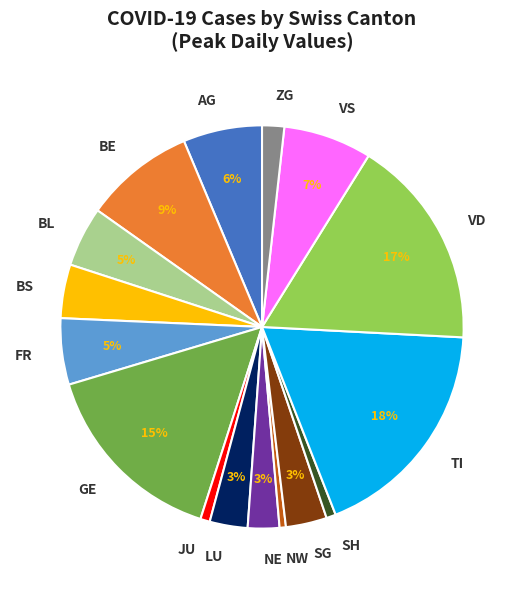

The FR slice represents 5% of the pie. True or false?

True